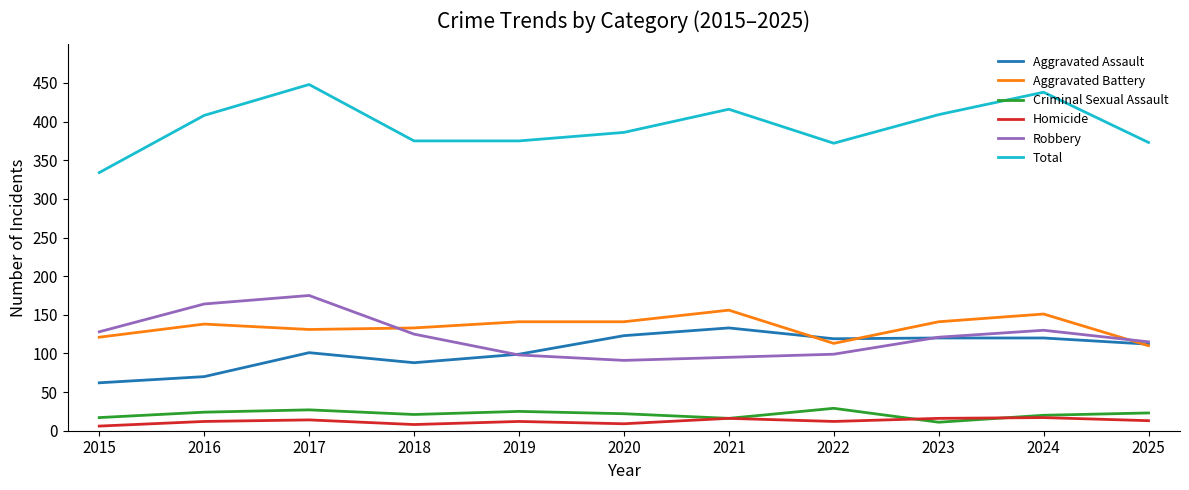

True or false: Homicide and Robbery intersect in this chart.

False